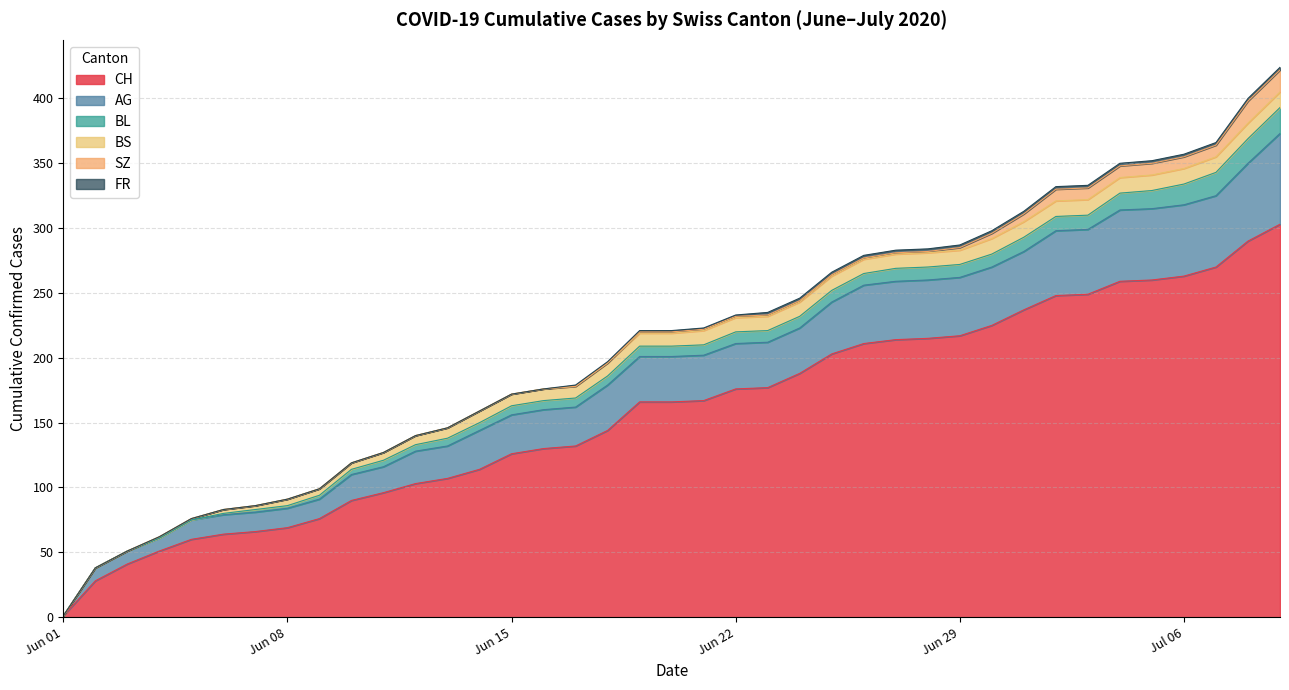

At which label does CH reach its minimum?

Jun 01